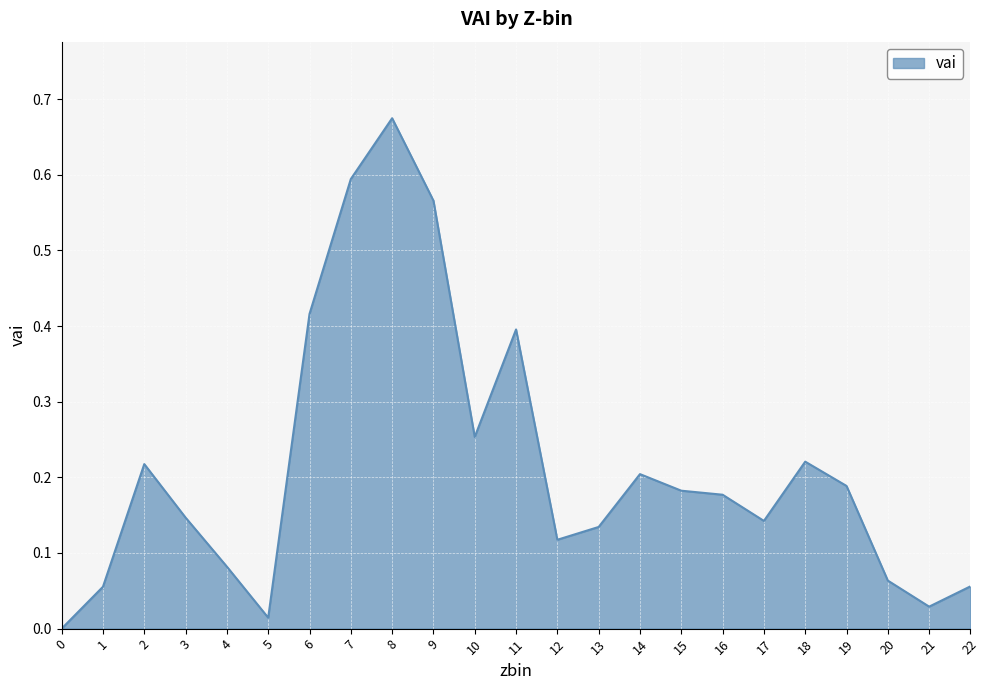

Which has a higher value, 10 or 9?

9